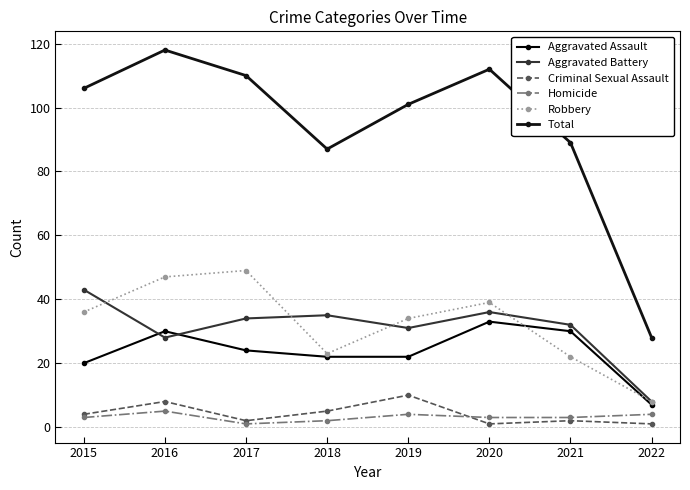

Which label corresponds to the smallest value in the chart?

2020